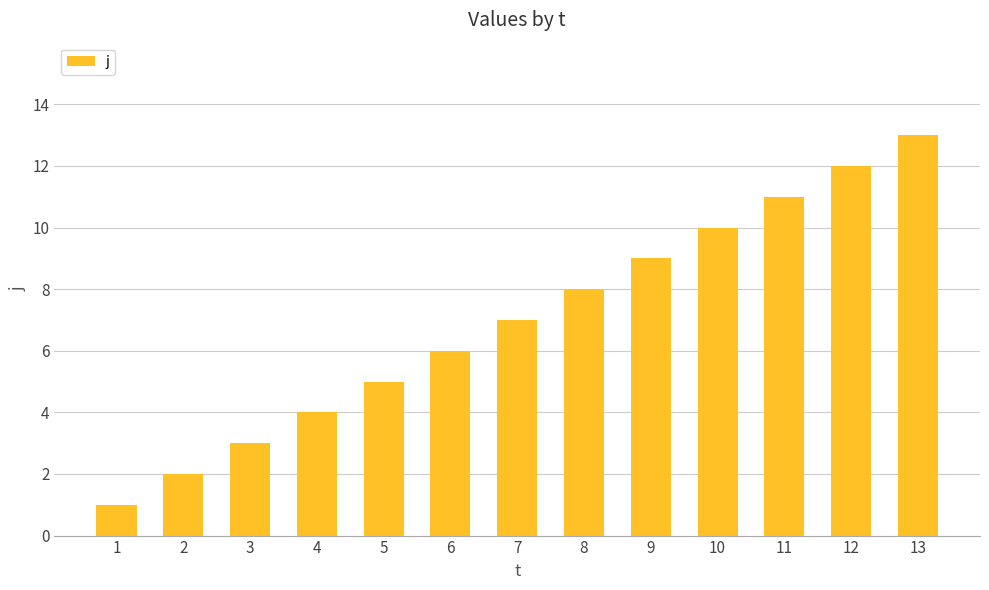

Between 2 and 8, which is larger?

8